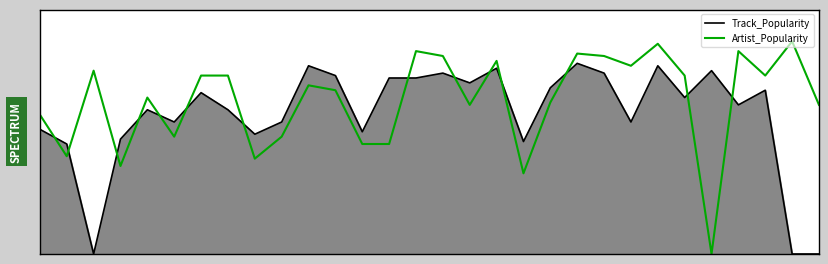

Reading left to right, what are all the values shown in this chart?

Track_Popularity: 51	45	0	47	59	54	66	59	49	54	77	73	50	72	72	74	70	76	46	68	78	74	54	77	64	75	61	67	0	0
Artist_Popularity: 57	40	75	36	64	48	73	73	39	48	69	67	45	45	83	81	61	79	33	62	82	81	77	86	73	0	83	73	87	61